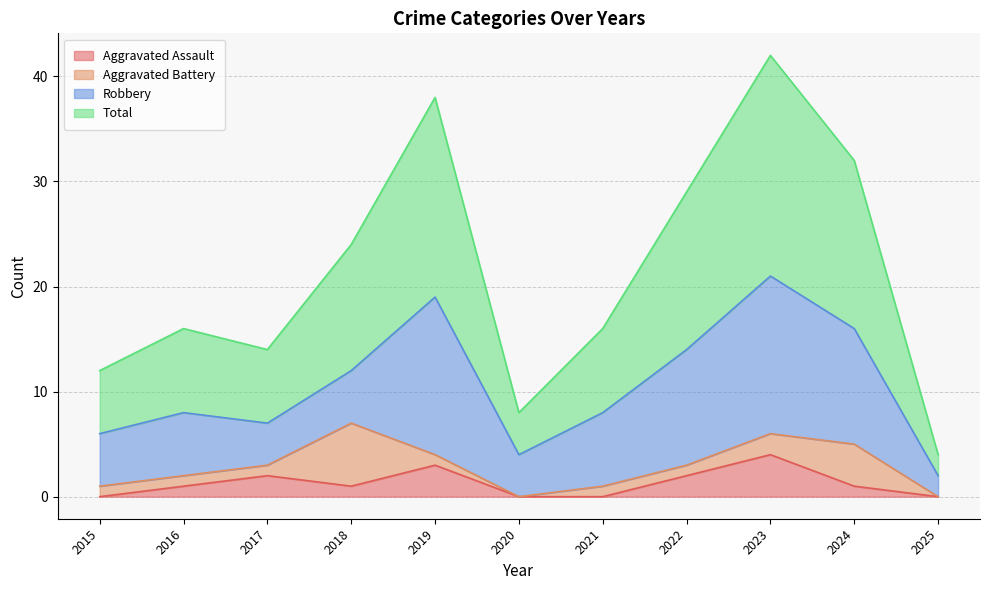

True or false: Aggravated Assault and Total intersect in this chart.

False